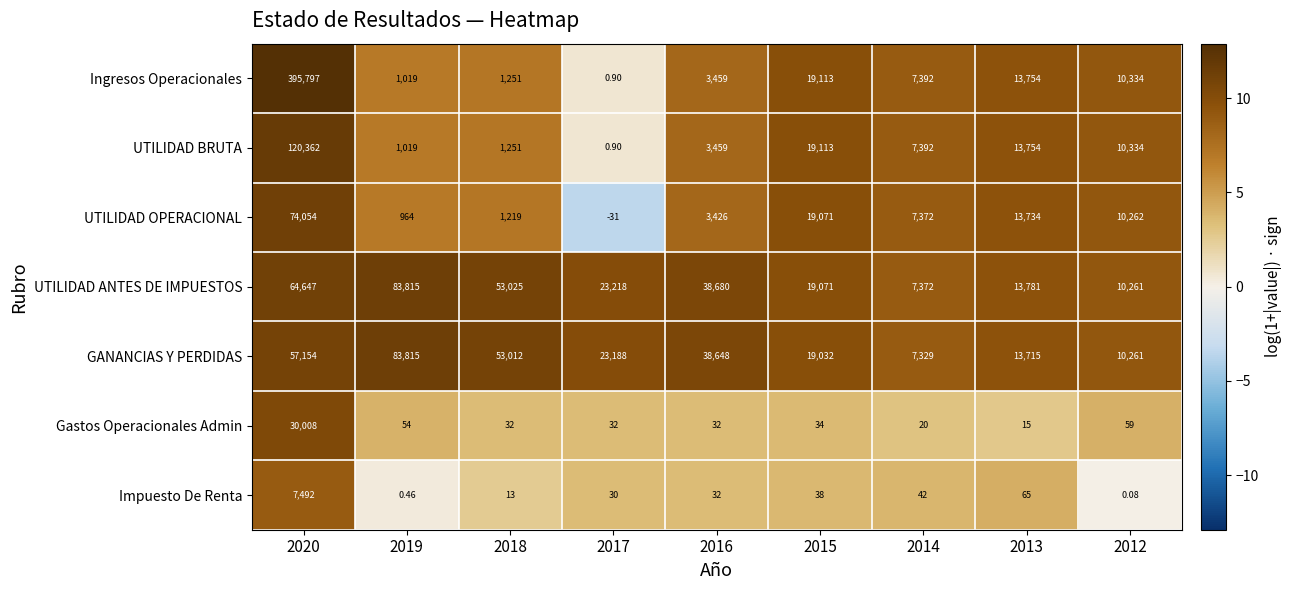

What is the total value across all series at 2018?

109803.0